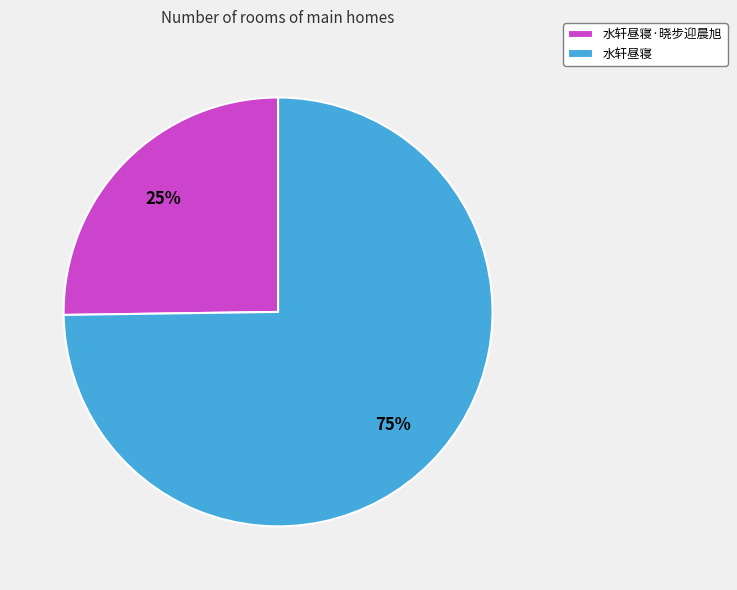

Which slice represents more than half of the pie?

水轩昼寝